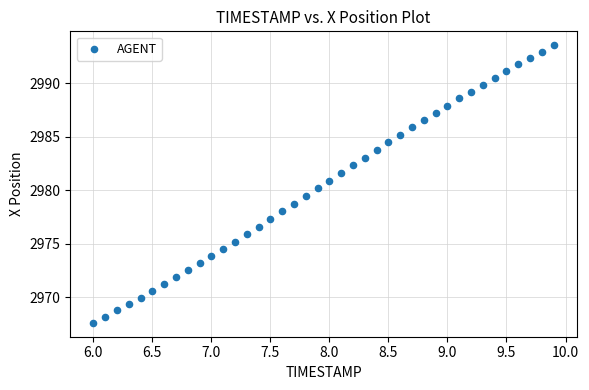

What is the range of X values (max minus min)?

3.9